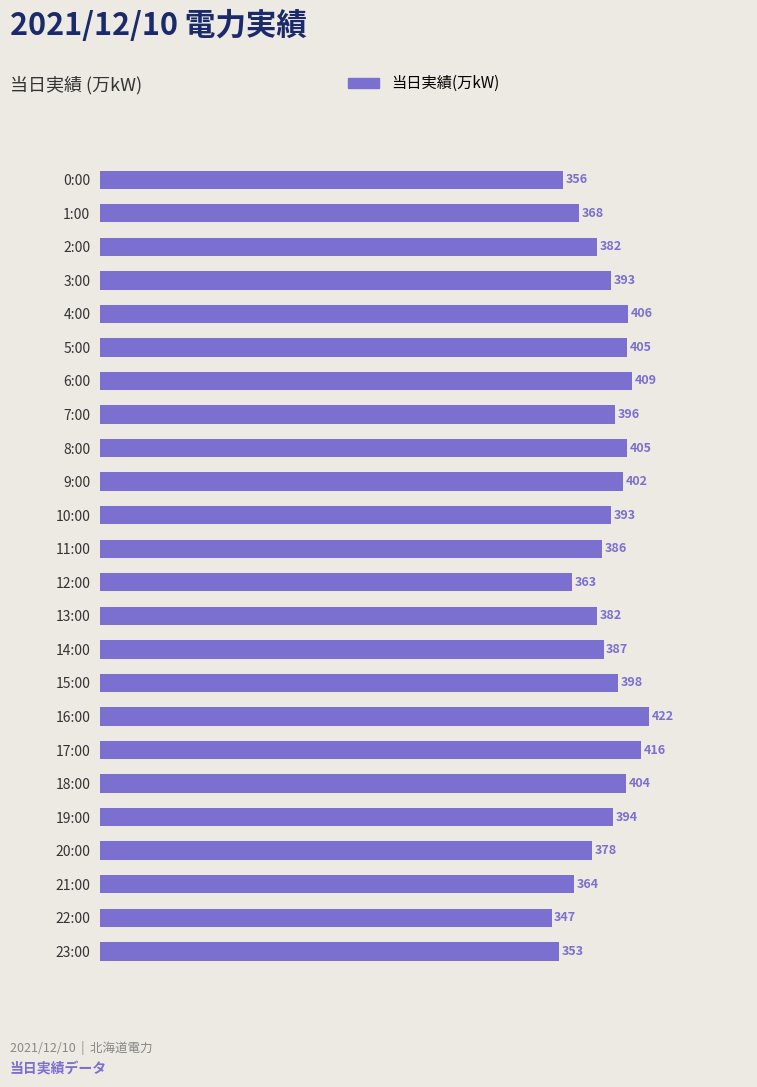

What is the greatest value displayed?

422